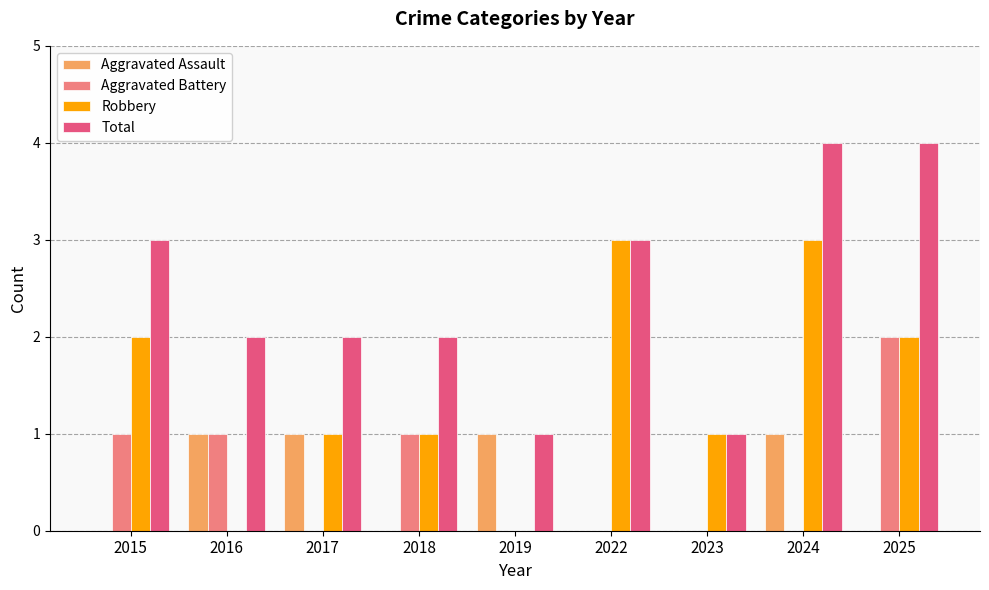

Is it true that Total equals 3 at 2025?

False